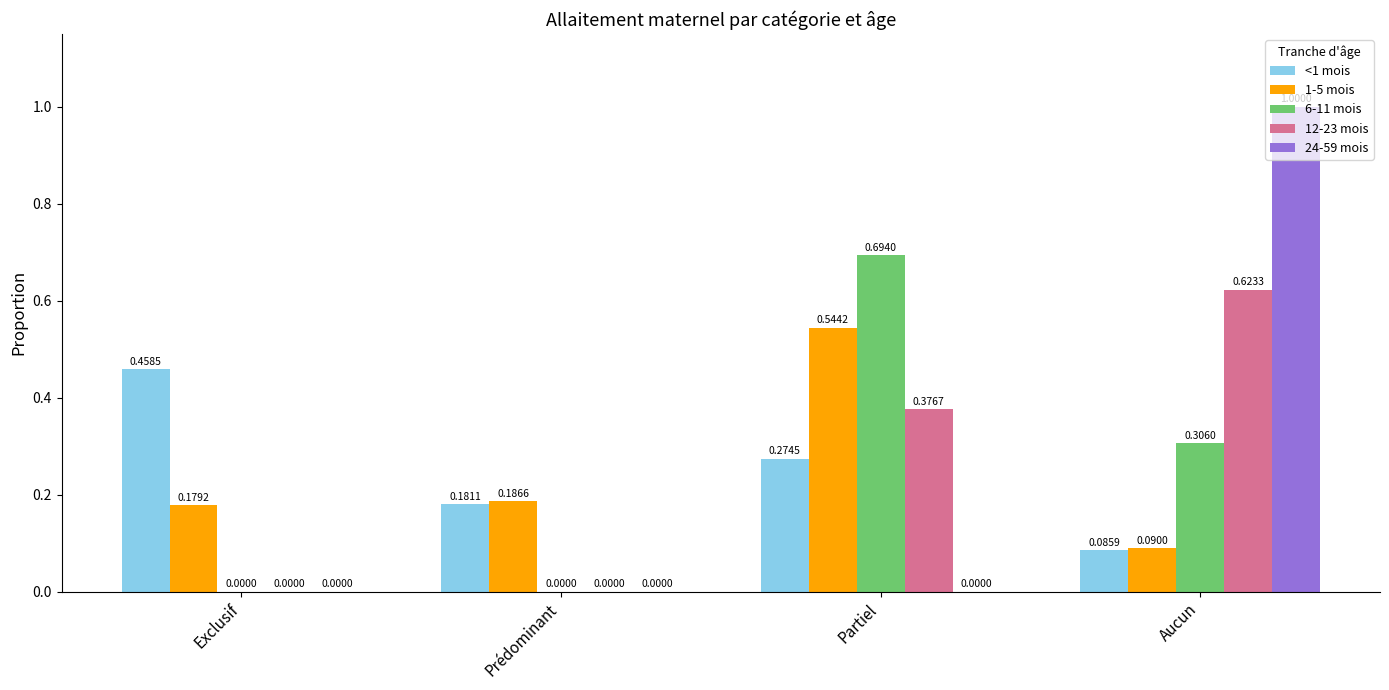

Count the <1 mois values in the range 0 to 1.

4